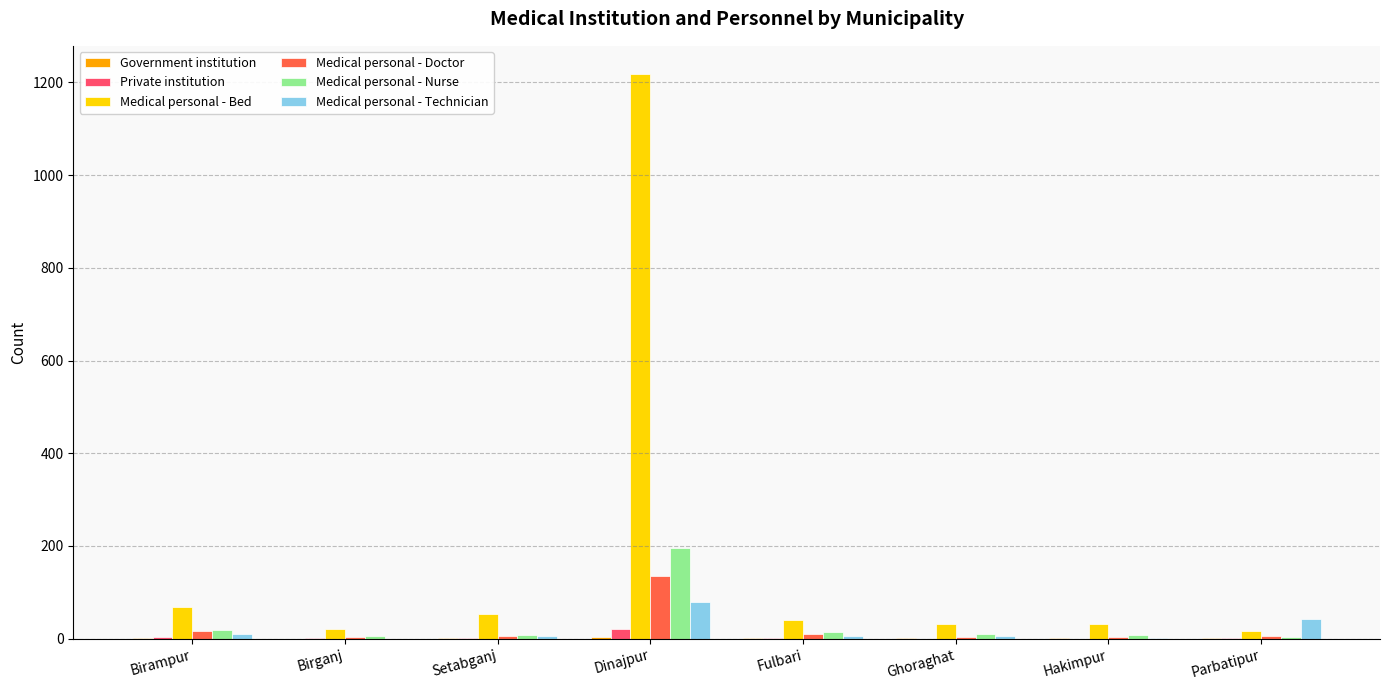

What is the average value of the Medical personal - Technician series?

19